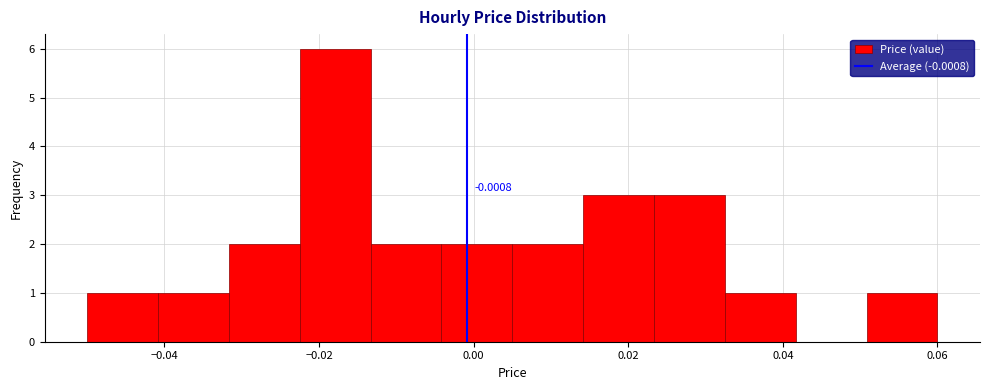

Over which range of the x-axis is the bar tallest?

-0.022 to -0.014